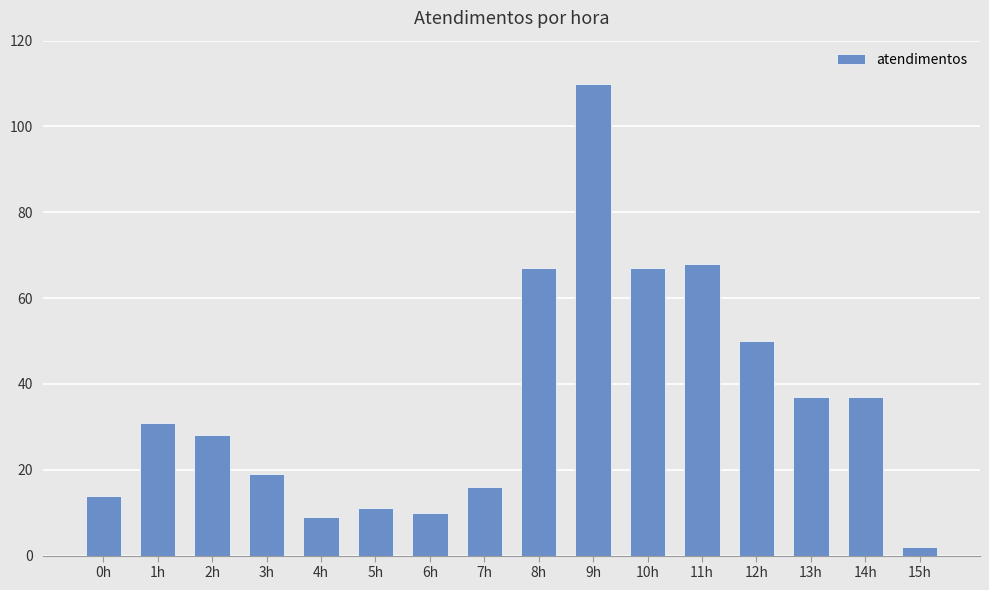

How many bars are there in total?

16